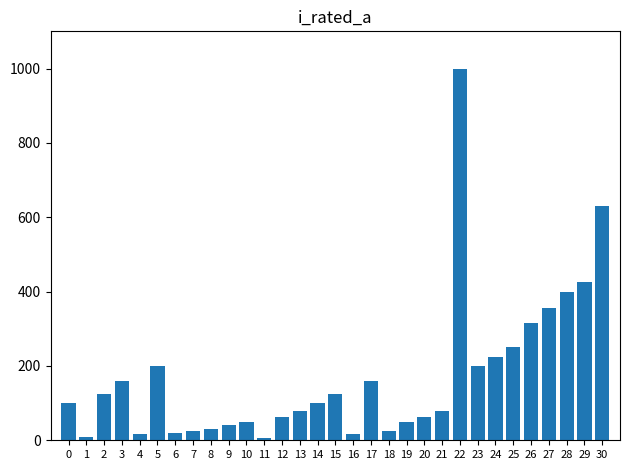

What is the greatest value displayed?

1000.0